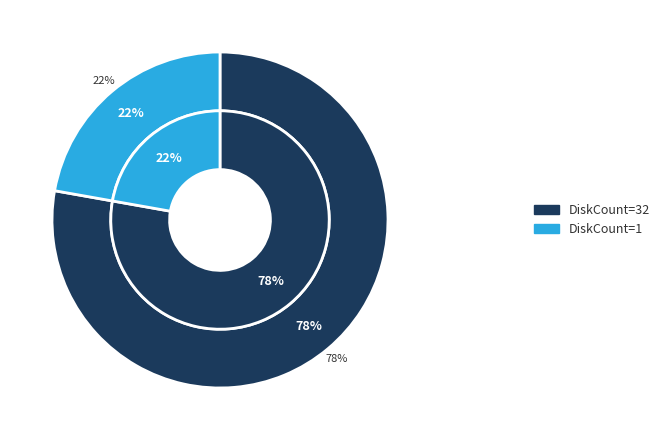

To the nearest percent, what is the difference between the DiskCount=32 and DiskCount=1 slice percentages?

56%